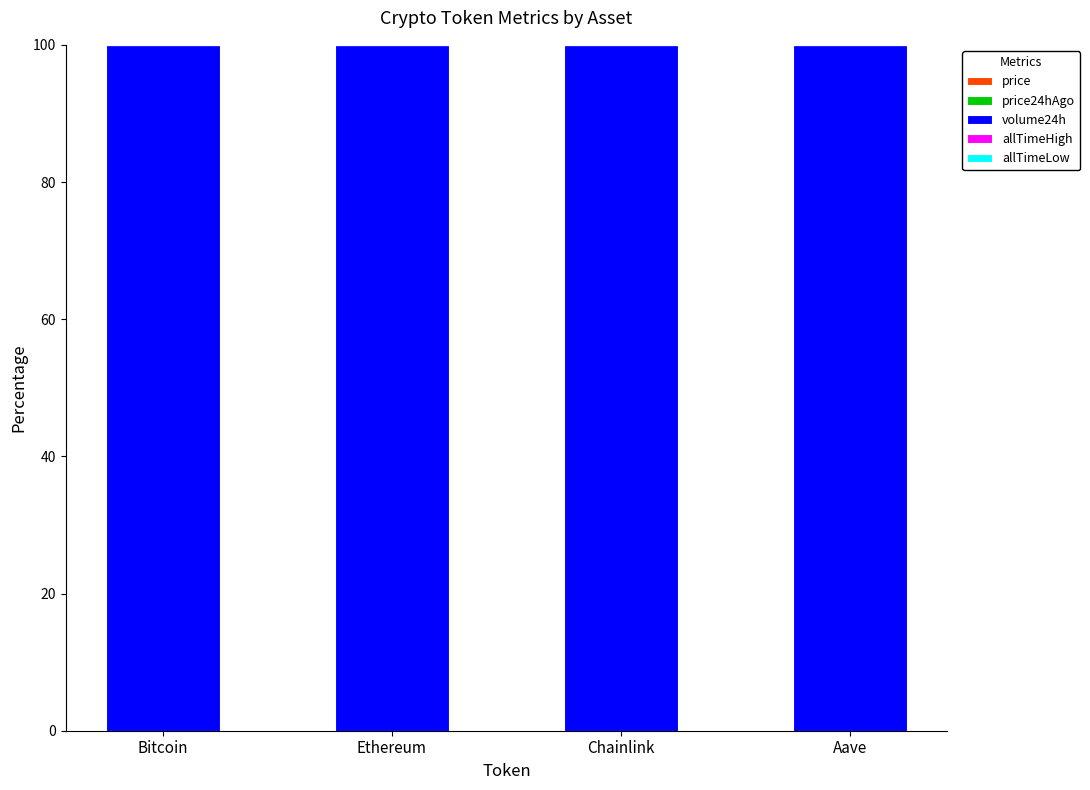

Which has a higher value, Bitcoin or Chainlink?

Bitcoin